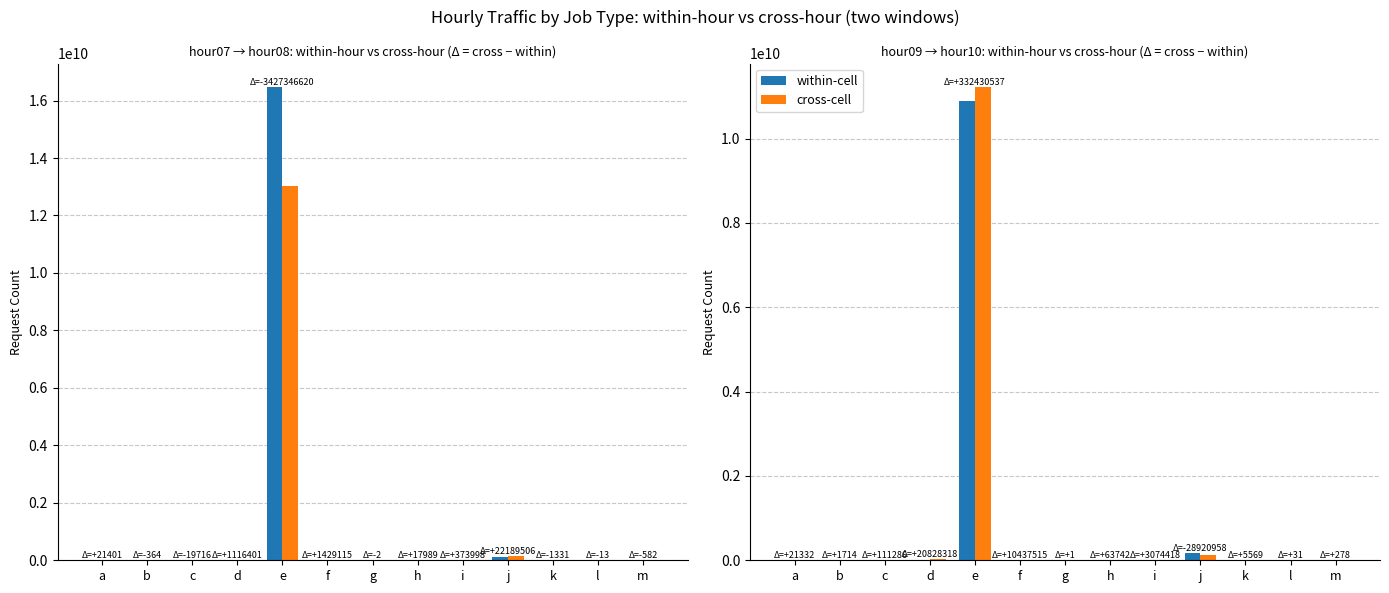

Between e and j, which series saw the biggest shift?

cross-cell